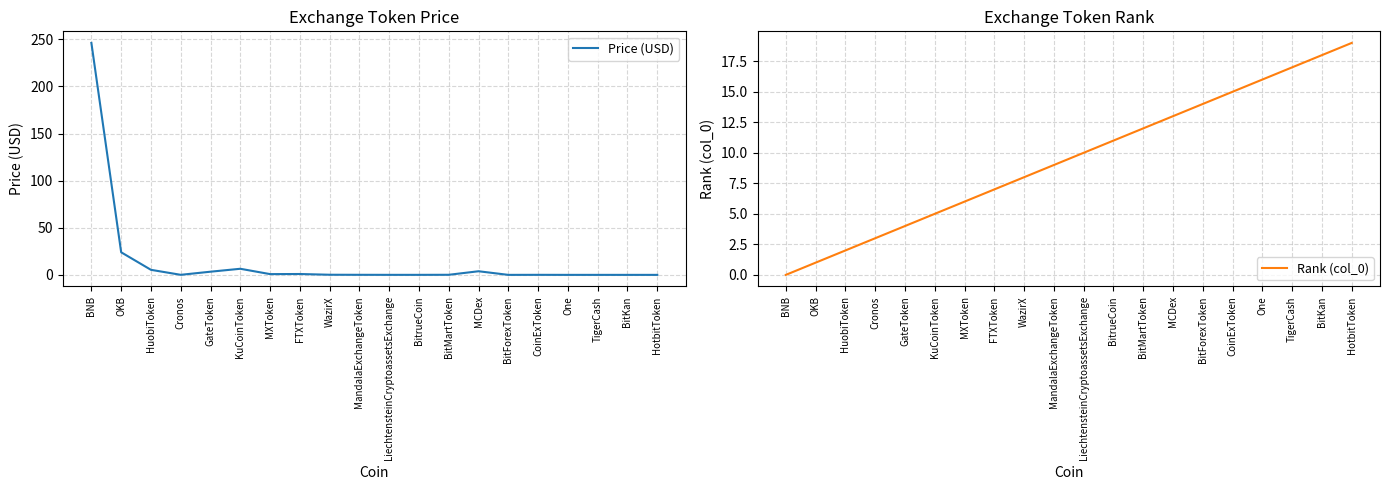

Rank the categories by Rank (col_0) value from highest to lowest.

HotbitToken, BitKan, TigerCash, One, CoinExToken, BitForexToken, MCDex, BitMartToken, BitrueCoin, LiechtensteinCryptoassetsExchange, MandalaExchangeToken, WazirX, FTXToken, MXToken, KuCoinToken, GateToken, Cronos, HuobiToken, OKB, BNB